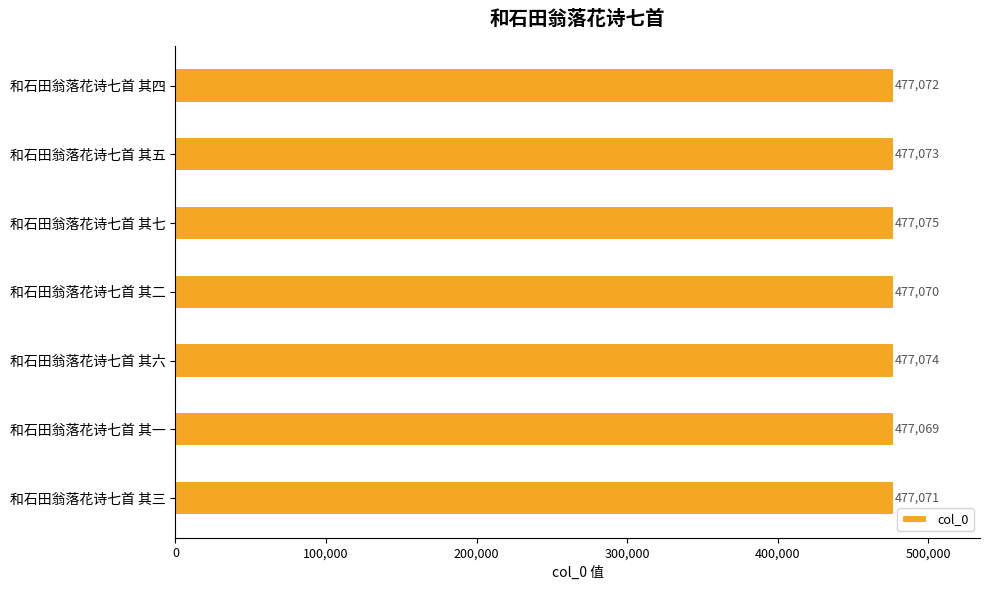

Which label corresponds to the largest value in the chart?

和石田翁落花诗七首 其七